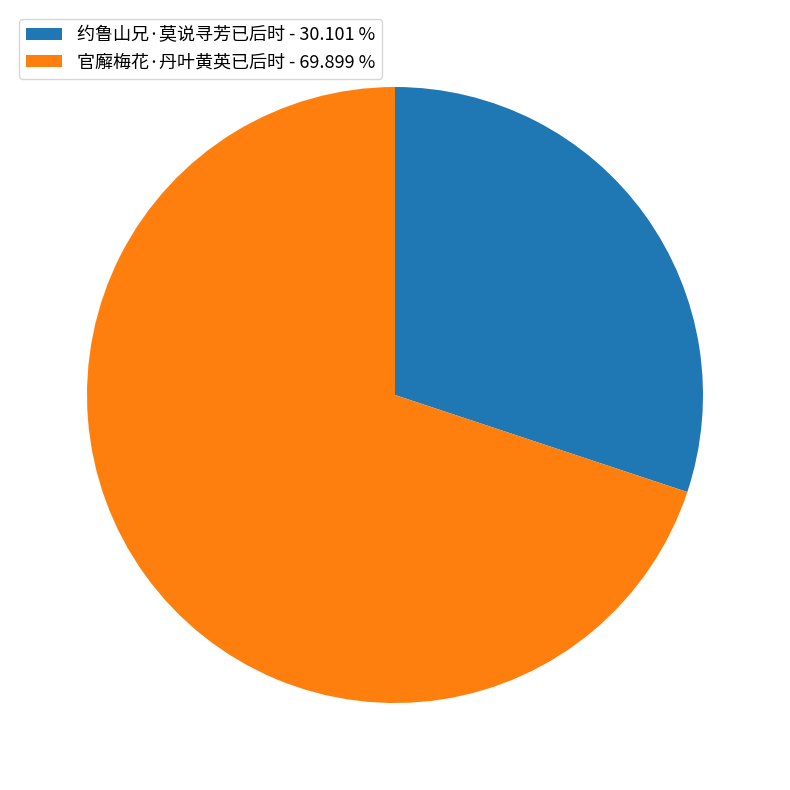

Rank the categories by value from lowest to highest.

约鲁山兄·莫说寻芳已后时, 官廨梅花·丹叶黄英已后时